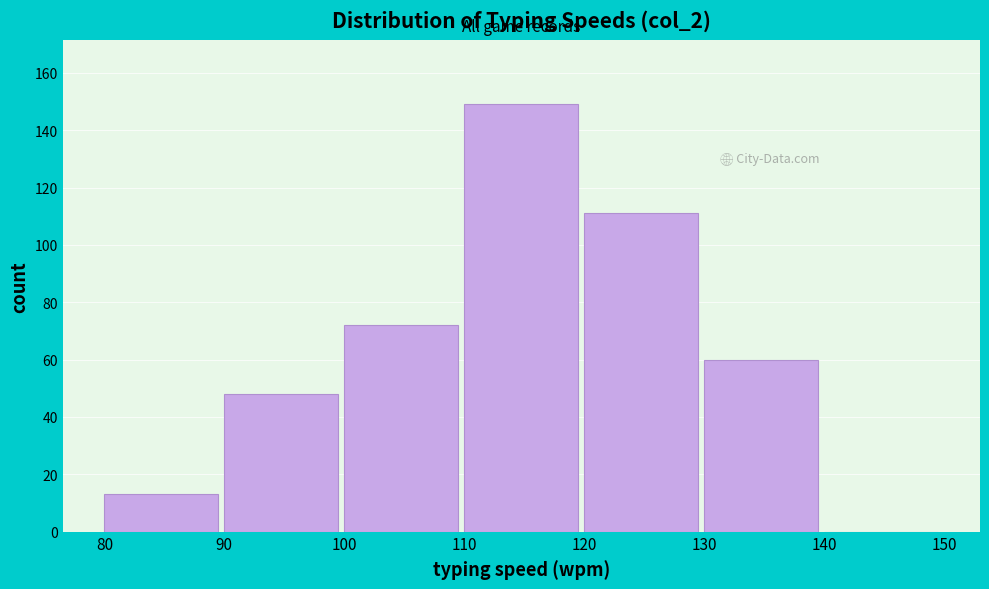

Reading left to right, transcribe this chart: for each bar, give the range it covers on the x-axis and its height. The values are not printed on the chart, so give them approximately, as read against the axis.

80 to 90: 14
90 to 100: 48
100 to 110: 72
110 to 120: 150
120 to 130: 112
130 to 140: 60
140 to 150: 0